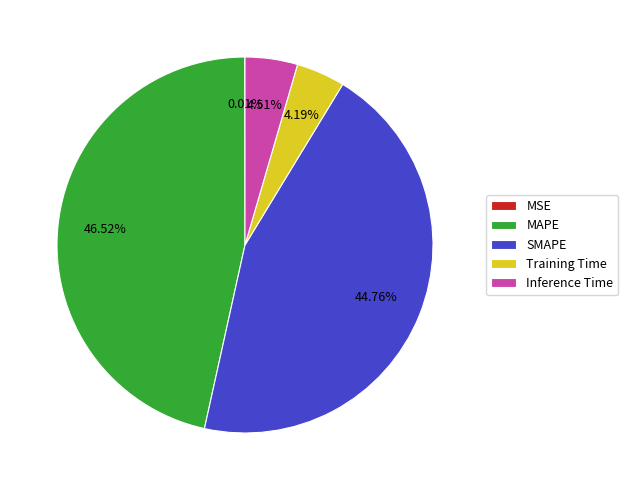

To the nearest percent, what is the combined percentage of MAPE and Training Time?

51%